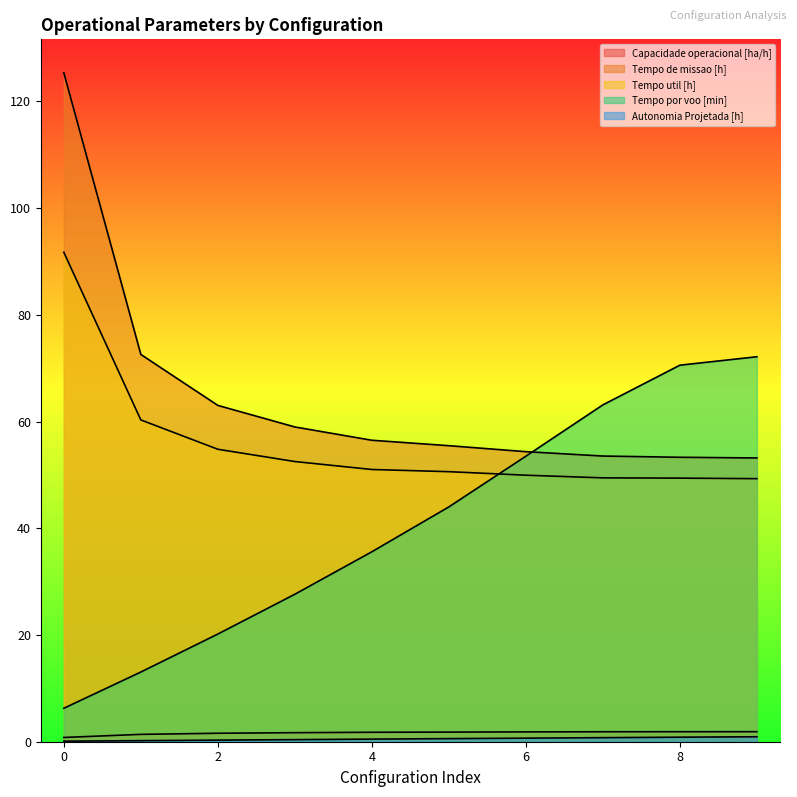

Is it true that Tempo de missao [h] equals 72.6 at 1?

True